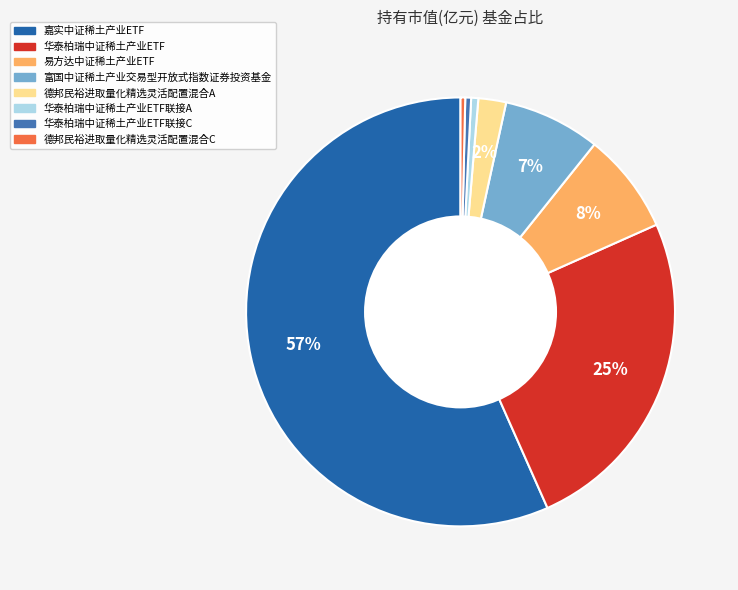

Rank the categories by value from highest to lowest.

嘉实中证稀土产业ETF, 华泰柏瑞中证稀土产业ETF, 易方达中证稀土产业ETF, 富国中证稀土产业交易型开放式指数证券投资基金, 德邦民裕进取量化精选灵活配置混合A, 华泰柏瑞中证稀土产业ETF联接A, 华泰柏瑞中证稀土产业ETF联接C, 德邦民裕进取量化精选灵活配置混合C